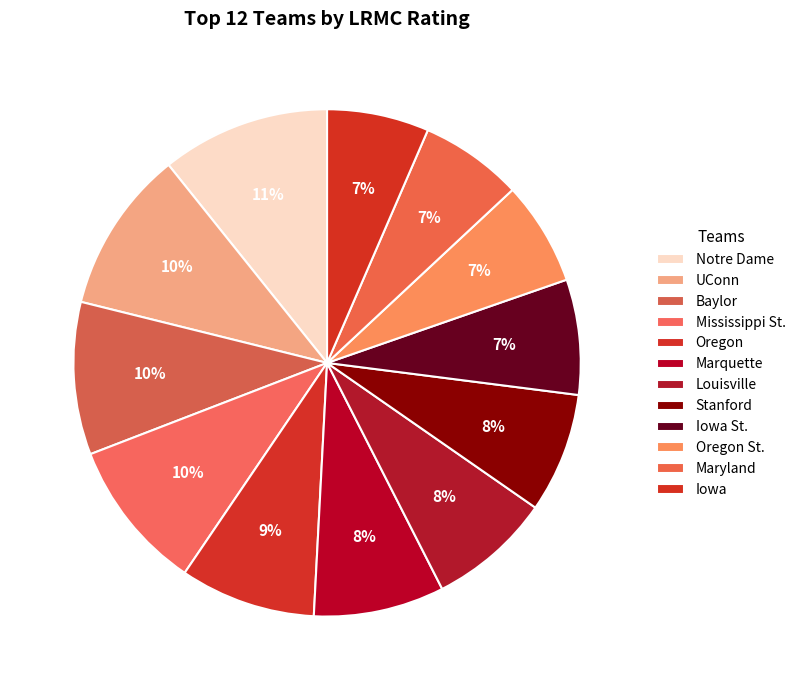

How many slices are in this pie chart?

12